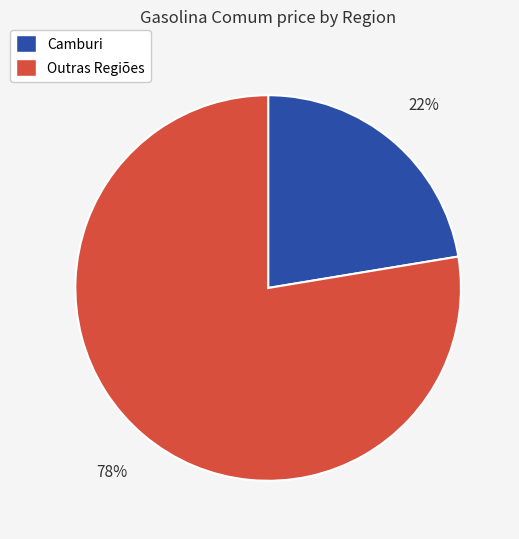

To the nearest percent, what is the average slice percentage?

50%